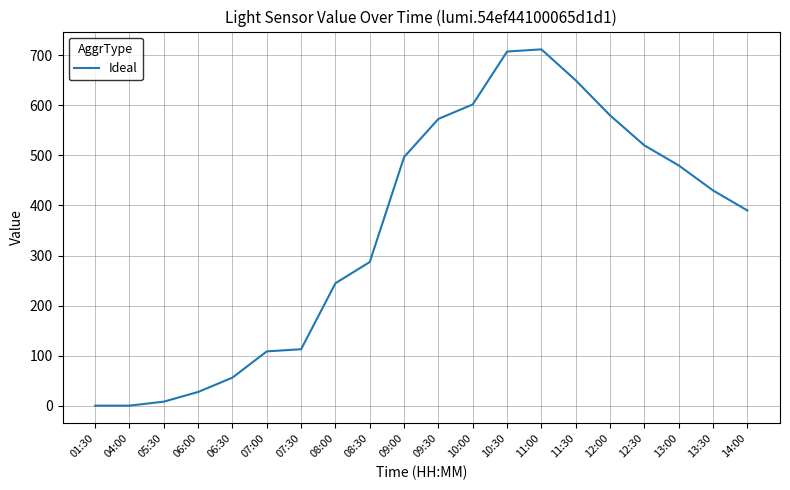

Count the number of data series in this chart.

1